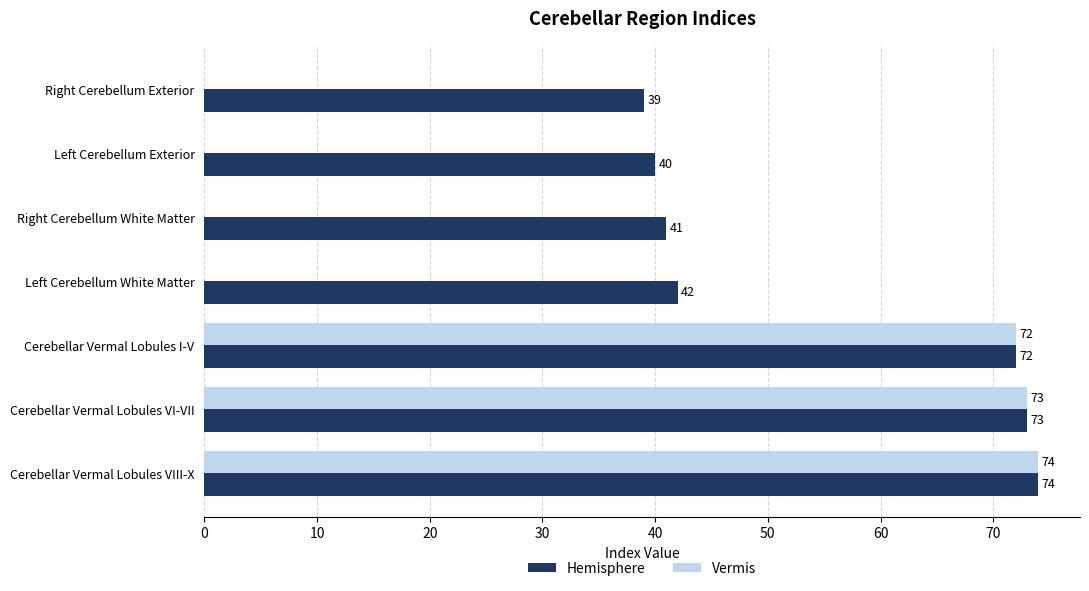

At which label is Hemisphere closest to 56?

Left Cerebellum White Matter